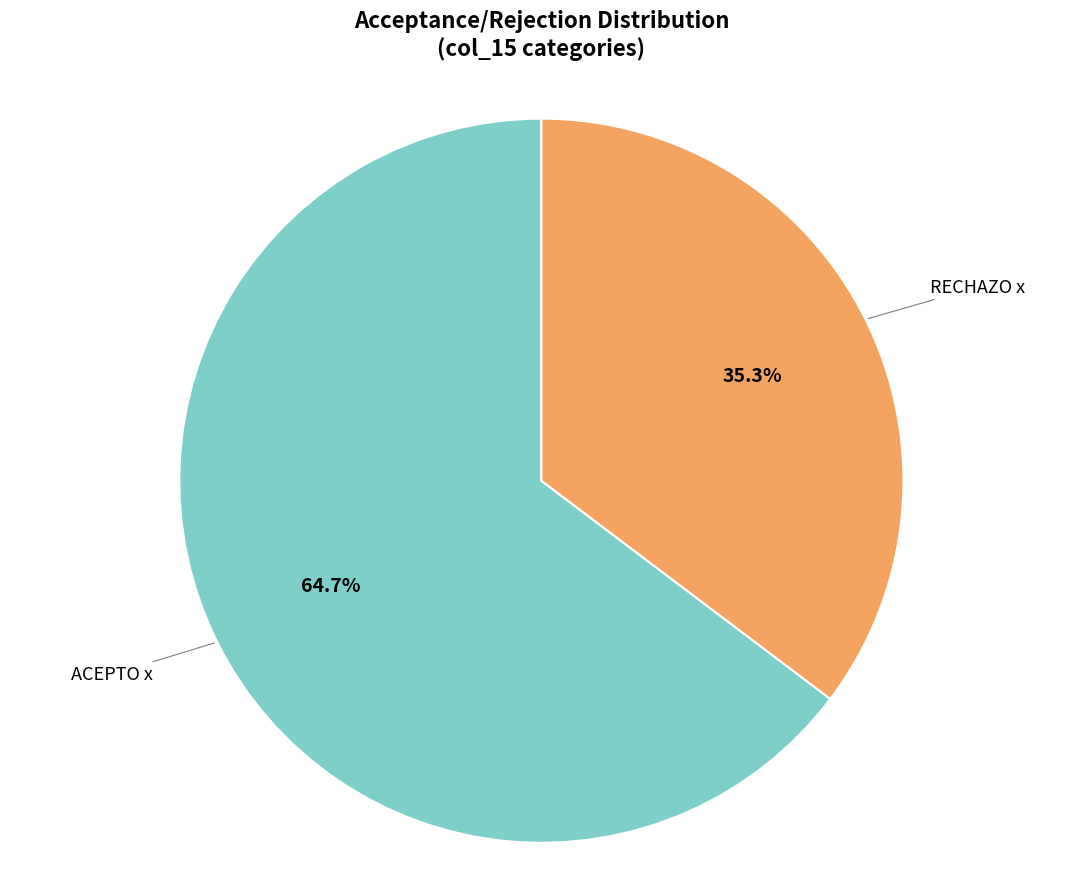

How much of the chart is everything except RECHAZO x?

64.7%